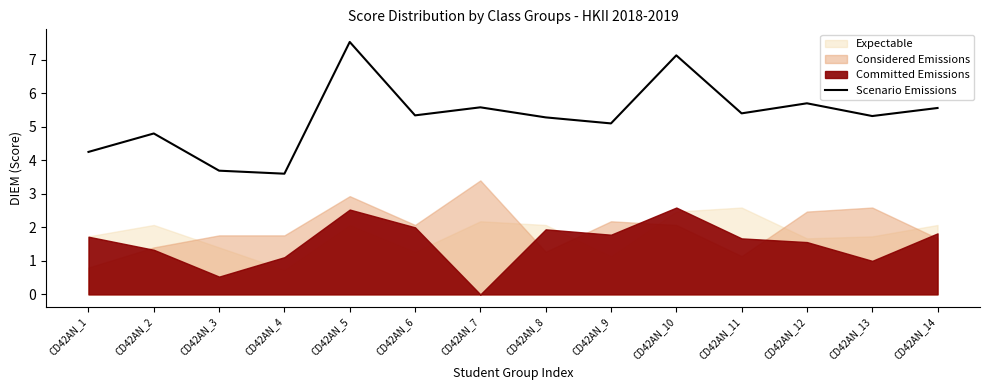

What is the highest value of the Scenario Emissions series?

7.5